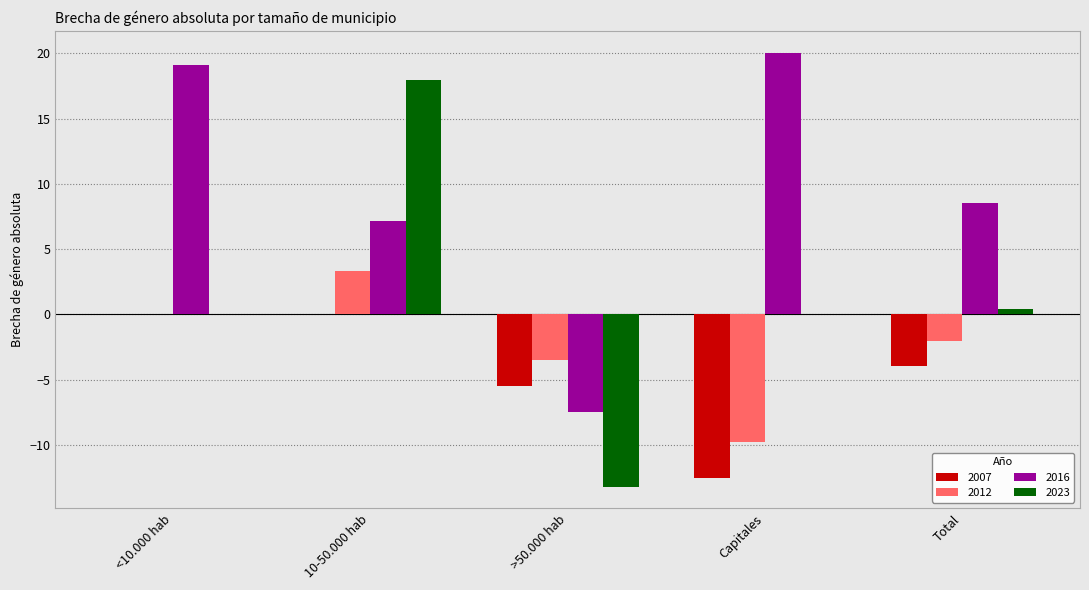

What are all the series names shown in the legend?

2007, 2012, 2016, 2023